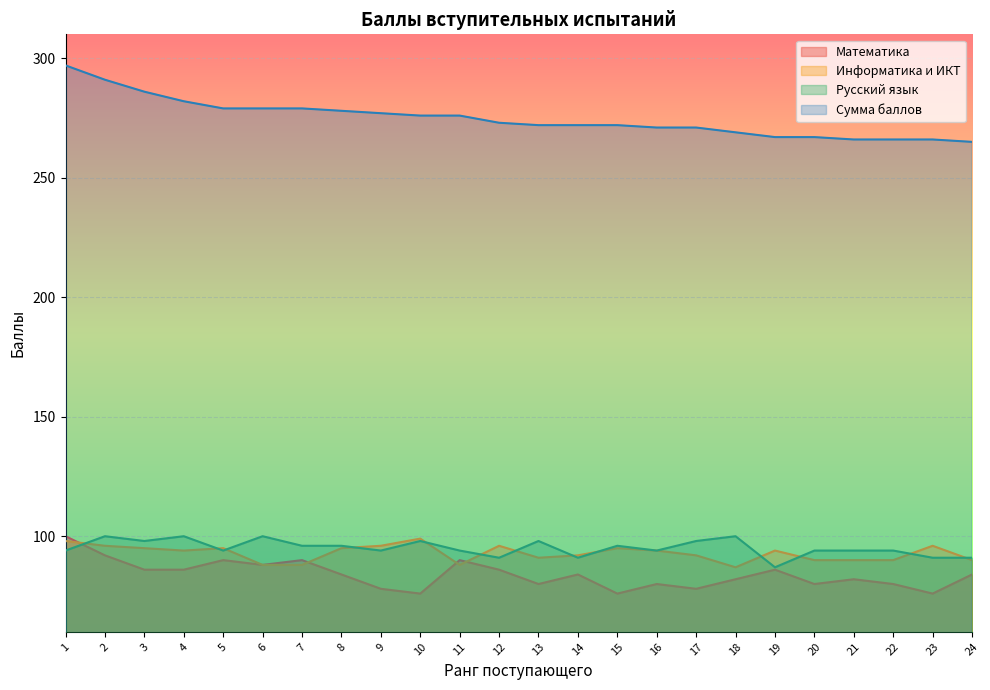

How many lines are shown in the chart?

4